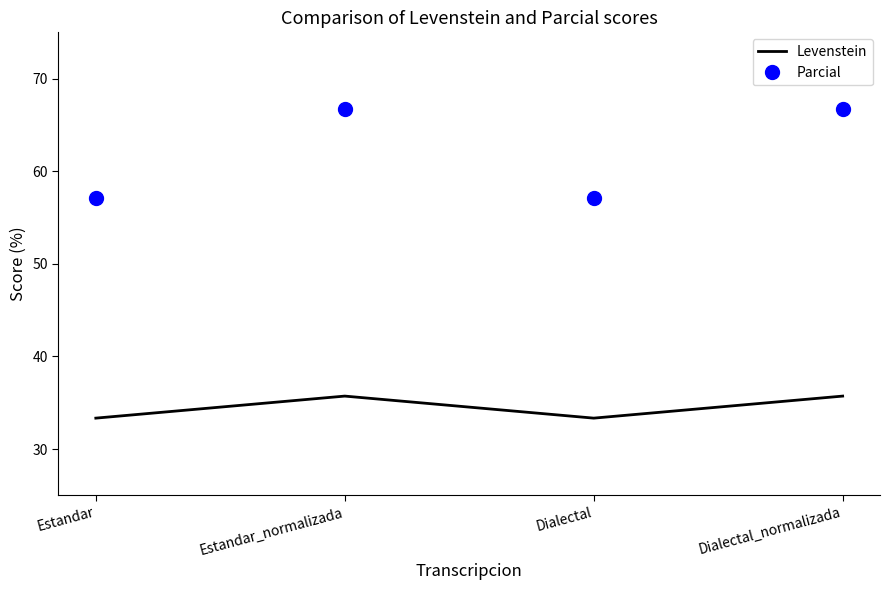

Is the value of Levenstein at Dialectal greater than the value of Parcial at Estandar?

No